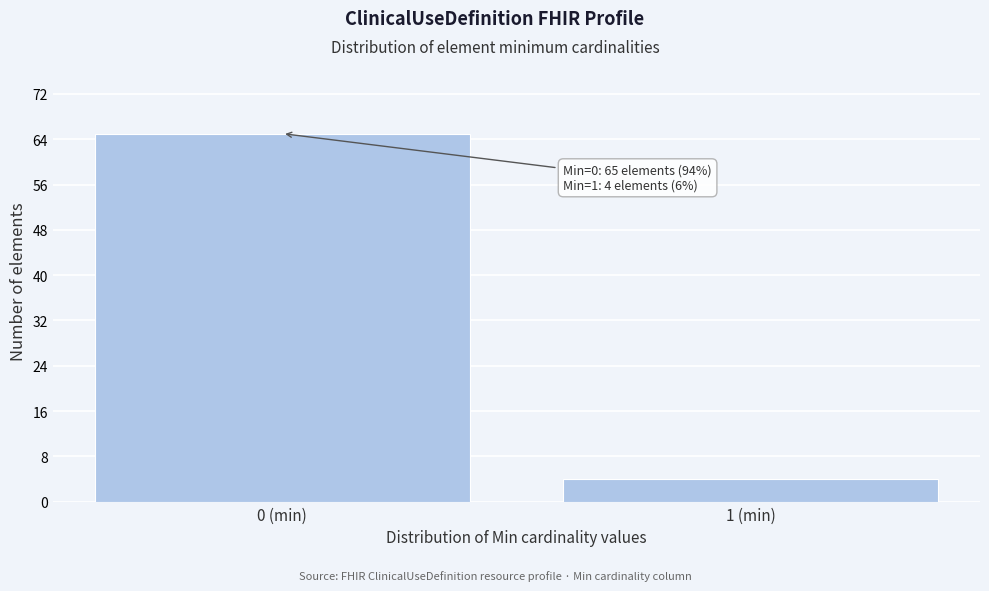

Reading left to right, extract all data points from this chart.

0 (min)=65	1 (min)=4